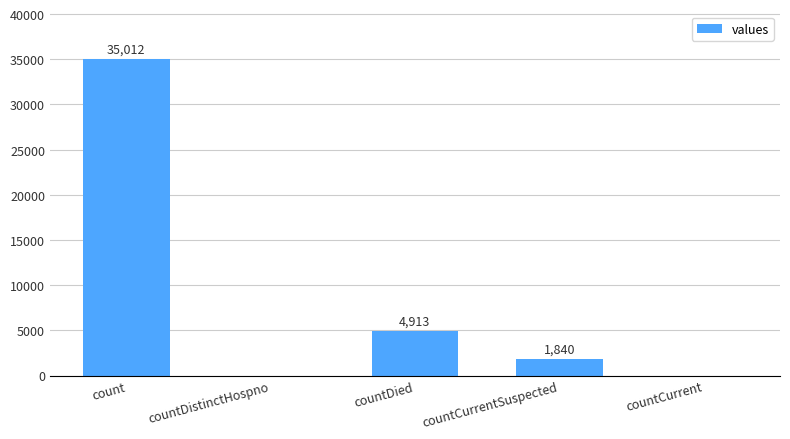

What is the maximum value shown in the chart?

35012